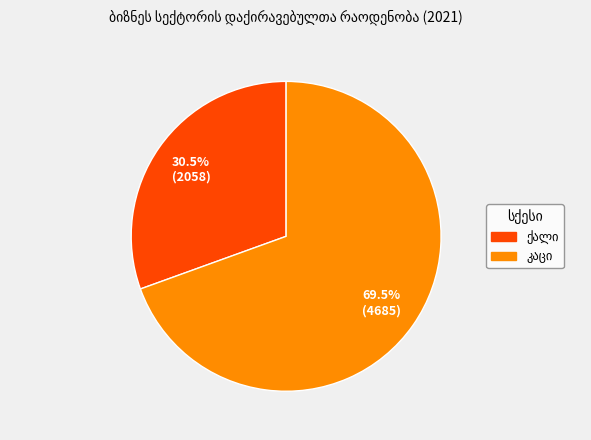

Does any single category account for the majority?

Yes